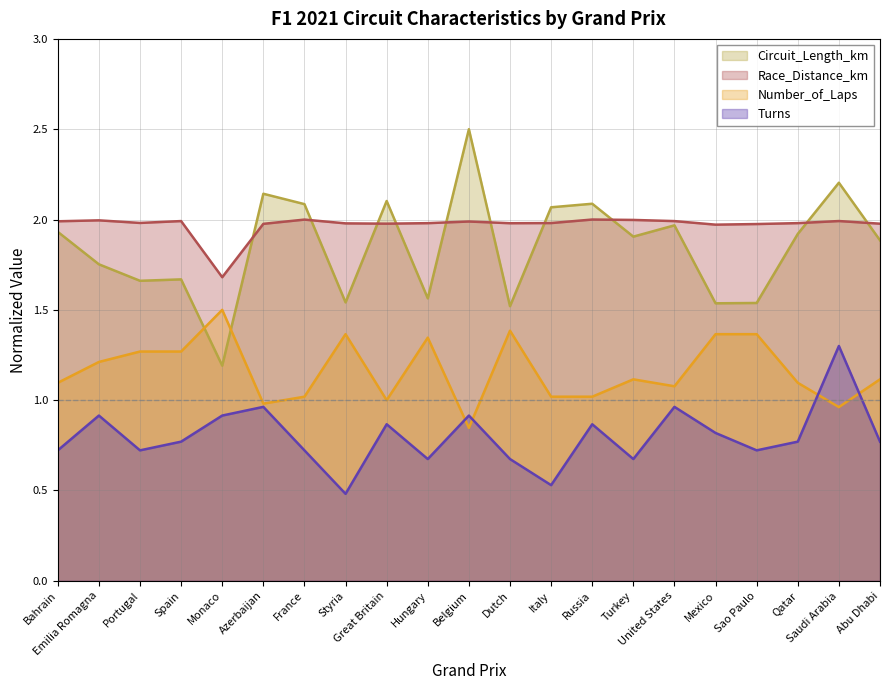

True or false: Turns and Circuit_Length_km cross at least once.

False